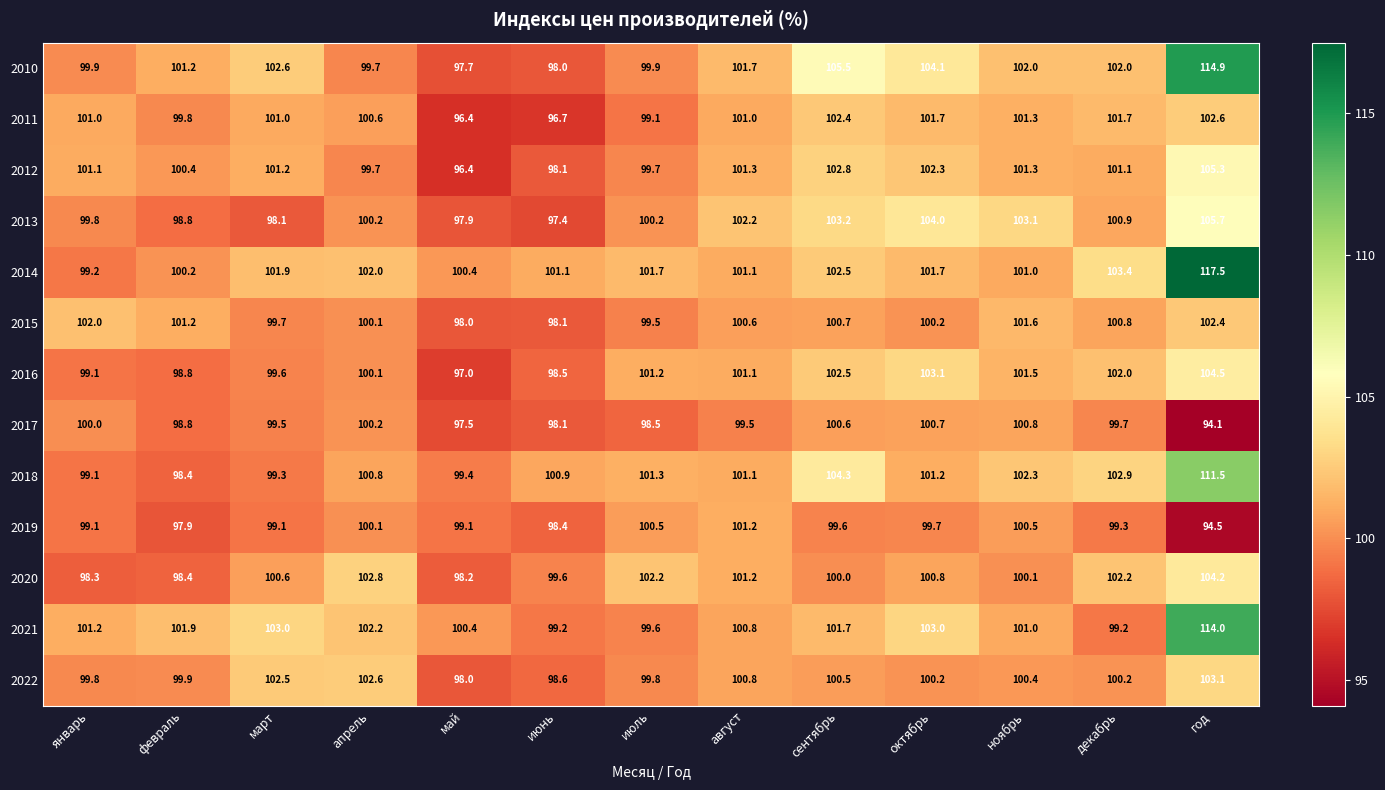

Which series changed the most between май and июль?

2016